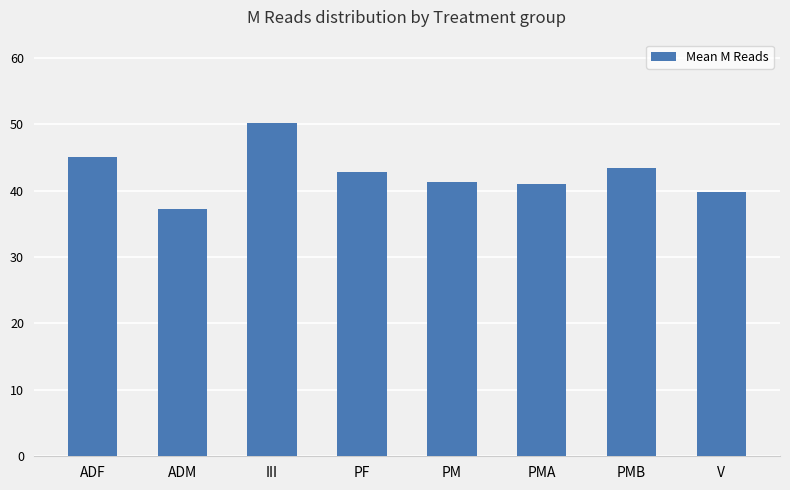

Count the number of values greater than 42.

4